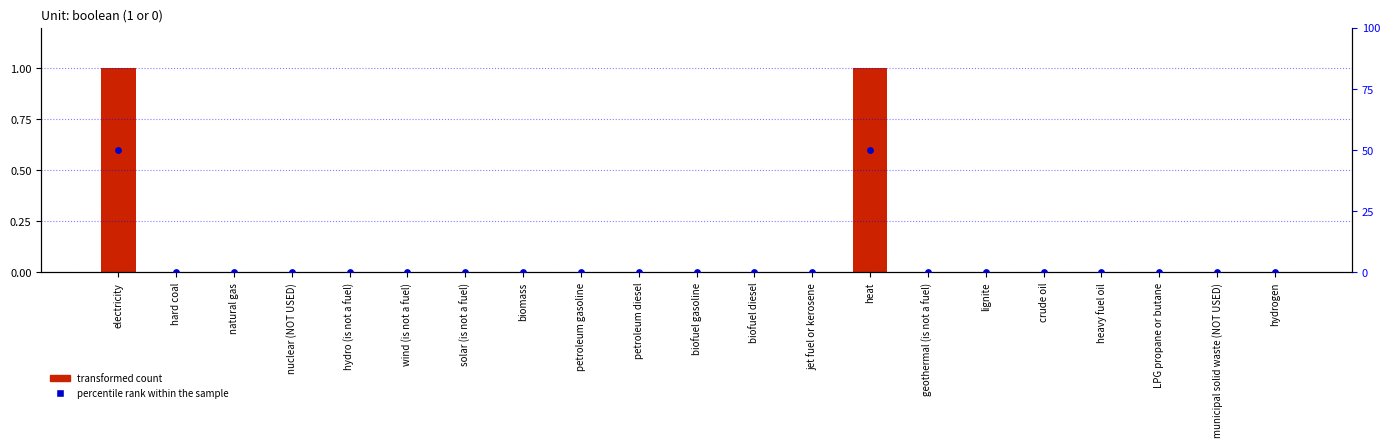

Which series contains the lowest Y value?

transformed count